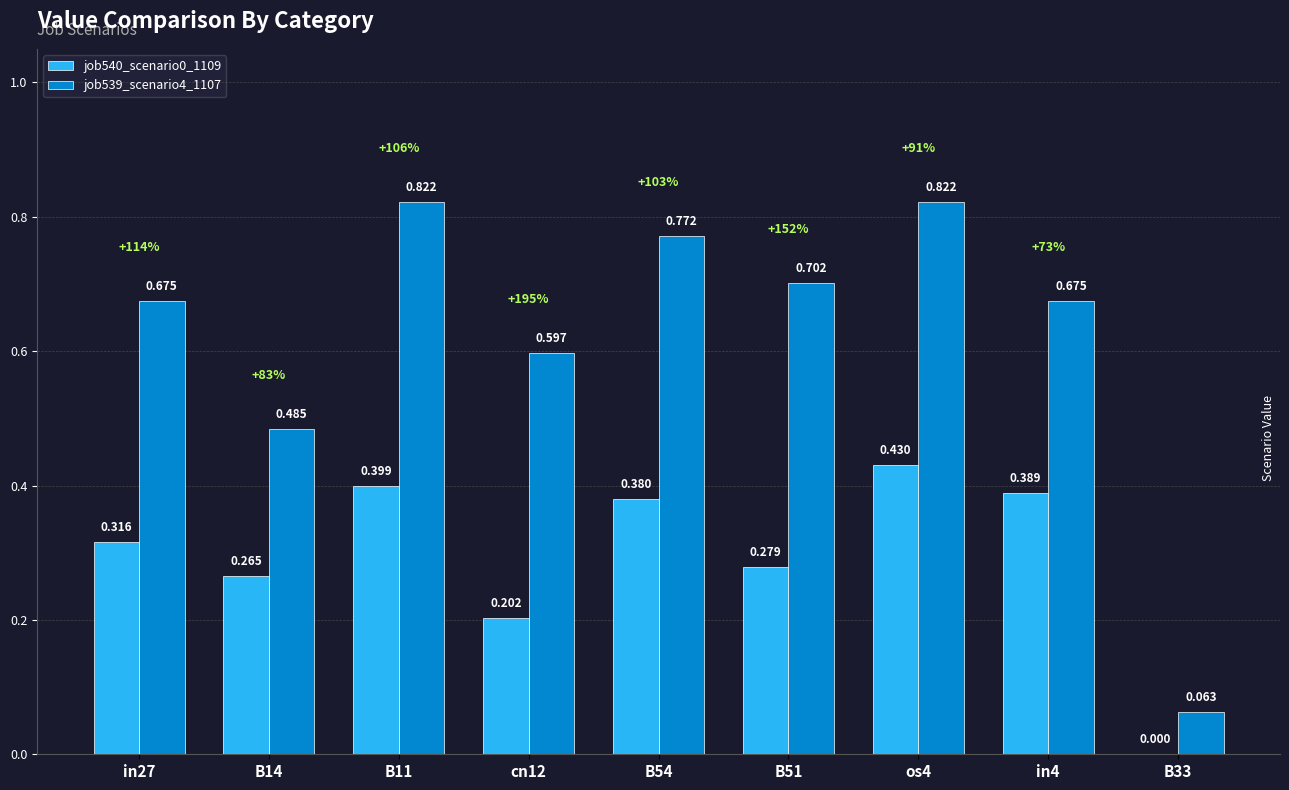

List the series in order of their peak value, highest first.

job539_scenario4_1107, job540_scenario0_1109